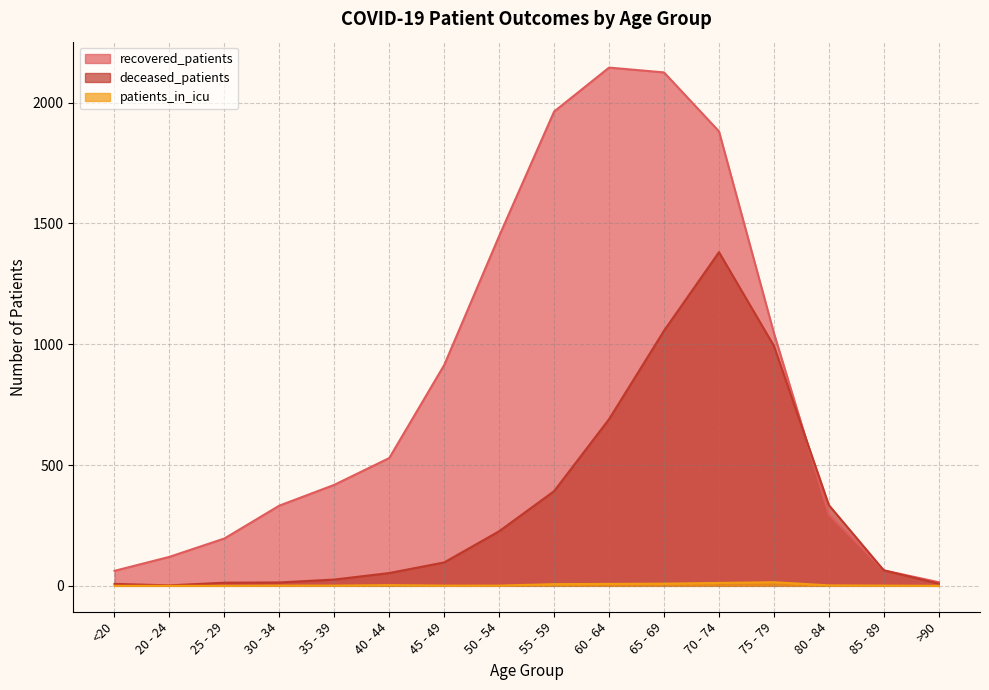

What position from the right is 55 - 59?

8